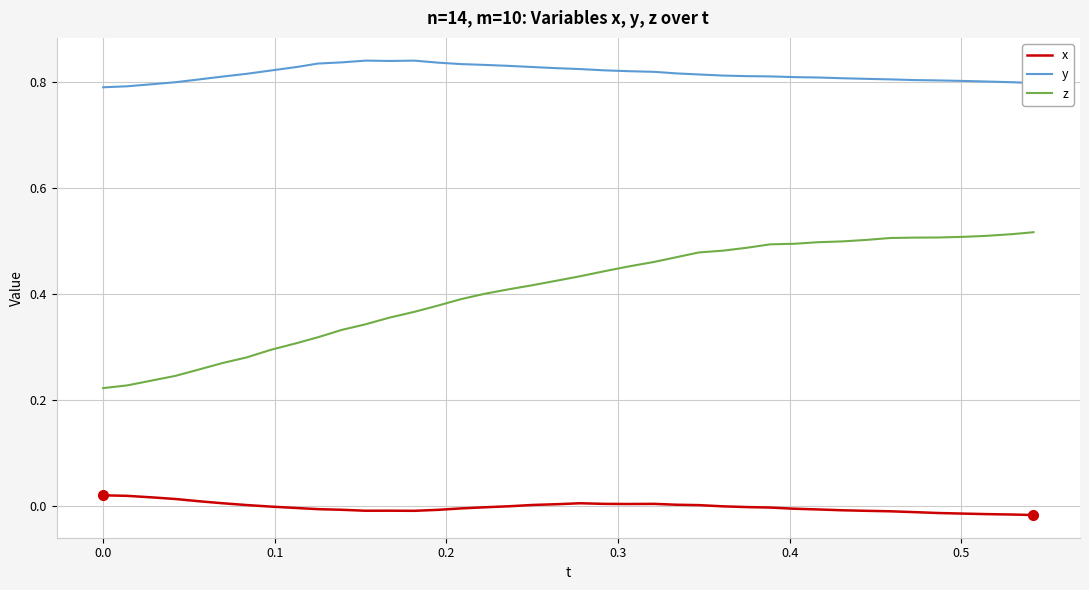

Which series has the largest total across all categories?

y